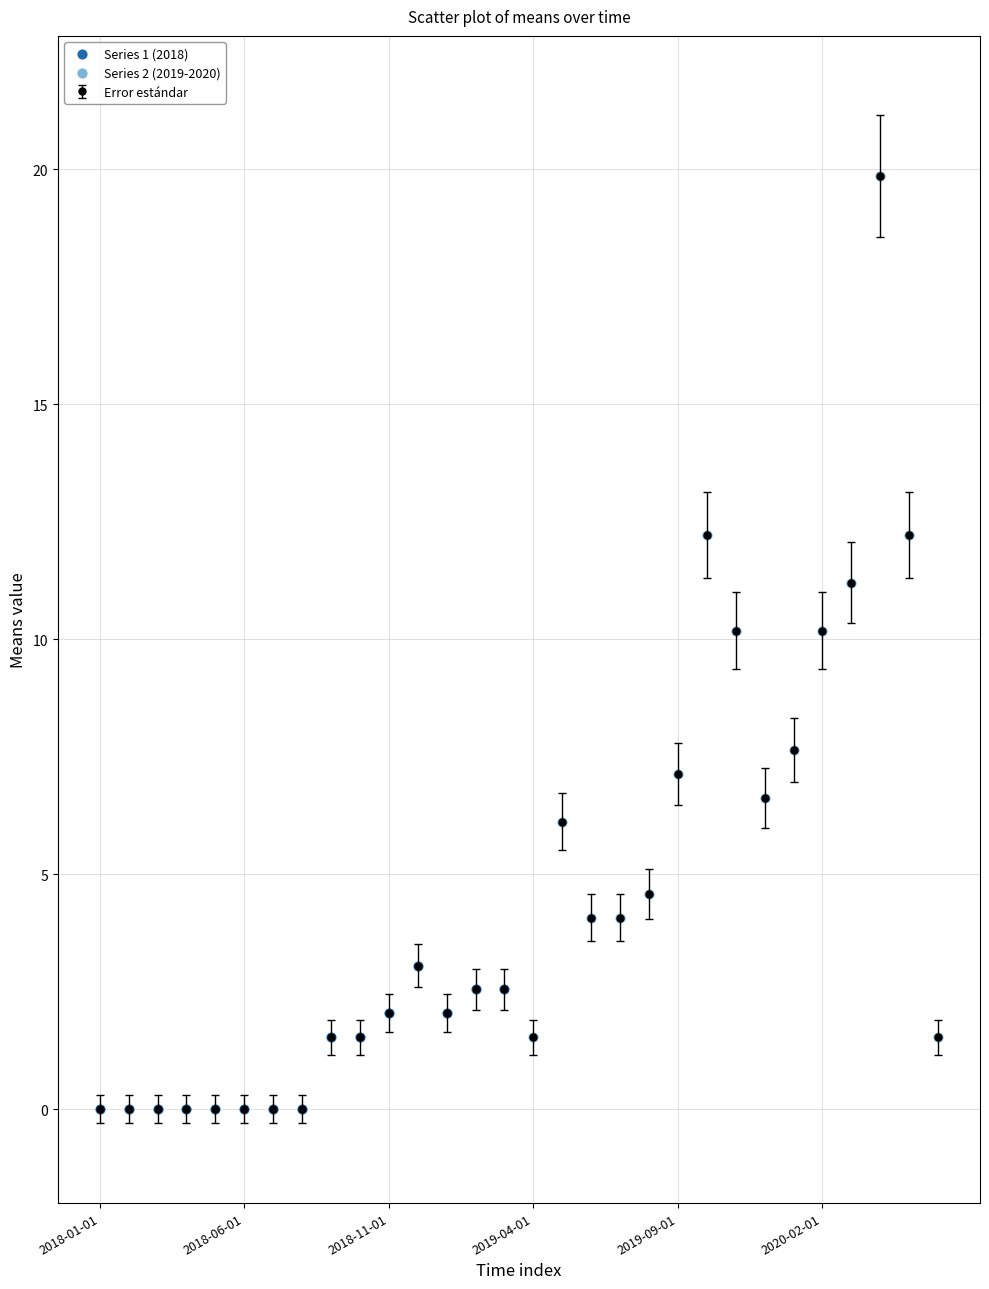

True or false: there are more than 2 points higher than both neighbors.

True